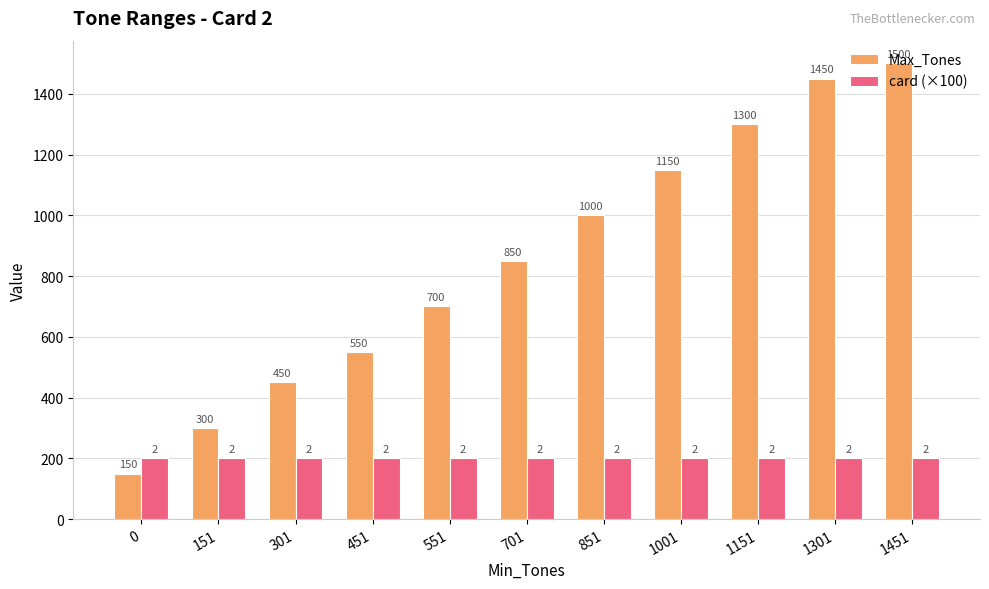

Is it true that Max_Tones equals 450 at 301?

True